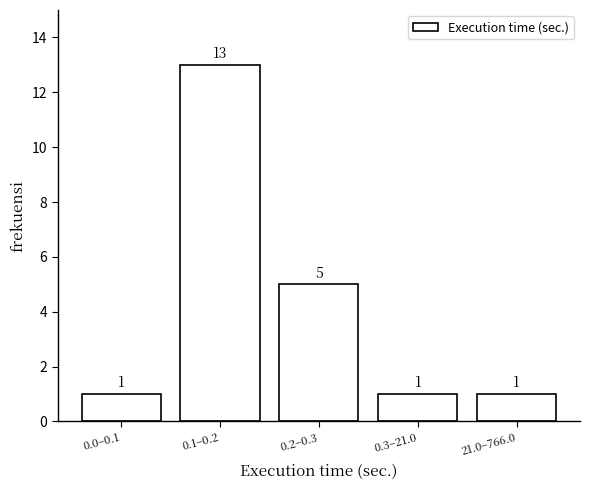

Reading left to right, what are all the values shown in this chart?

0.0–0.1=1	0.1–0.2=13	0.2–0.3=5	0.3–21.0=1	21.0–766.0=1